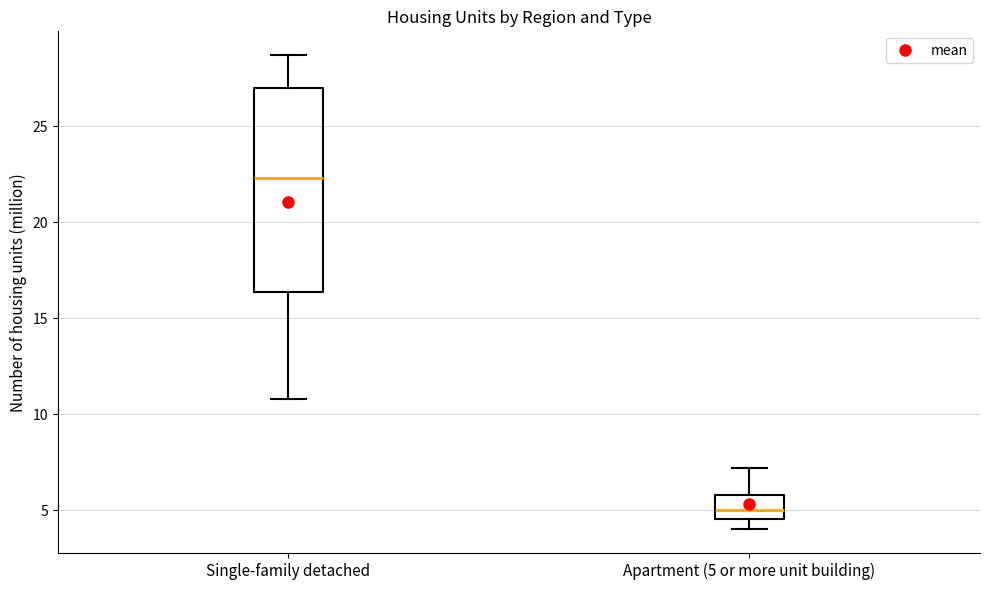

Reading left to right, transcribe this box plot: for each box, give where its median line is, the range the box spans, and where its two whiskers end, as read against the y-axis. The values are not printed on the chart, so give them approximately, as read against the axis.

Single-family detached: median 22.5, box 16.5 to 27.0, whiskers 11.0 to 28.5
Apartment (5 or more unit building): median 5.0, box 4.5 to 6.0, whiskers 4.0 to 7.0